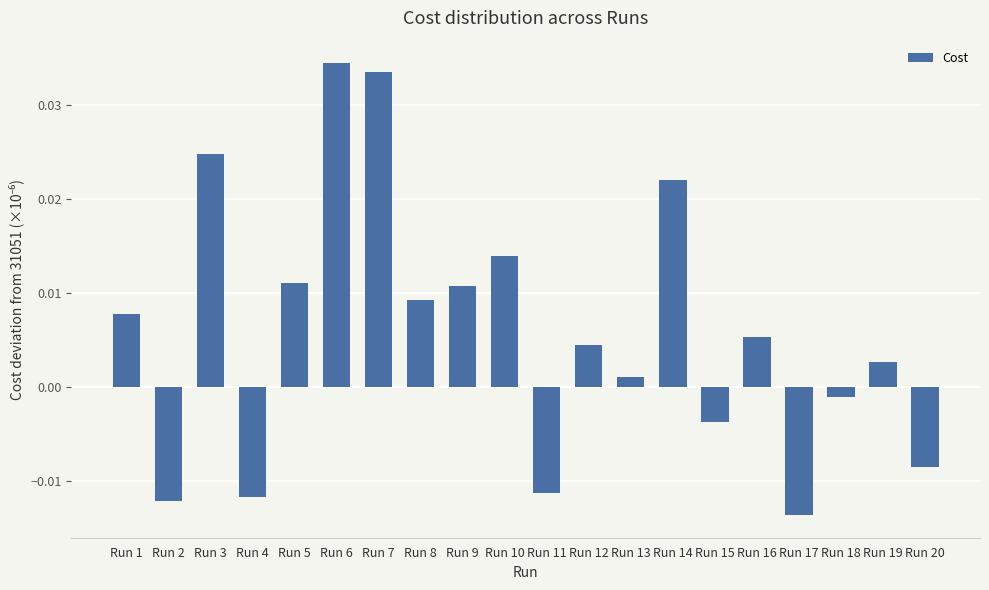

Does the chart contain stacked bars?

No